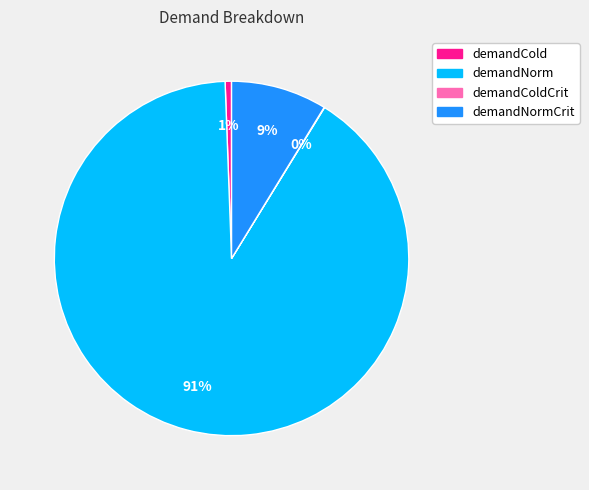

Is there any slice that represents more than half of the pie?

Yes